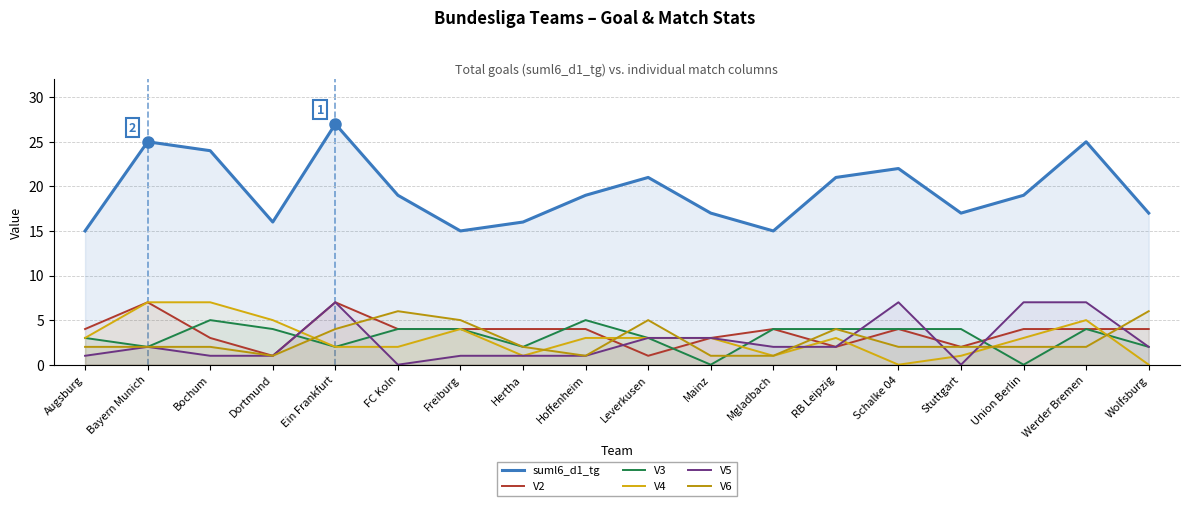

True or false: V4 and suml6_d1_tg cross at least once.

False